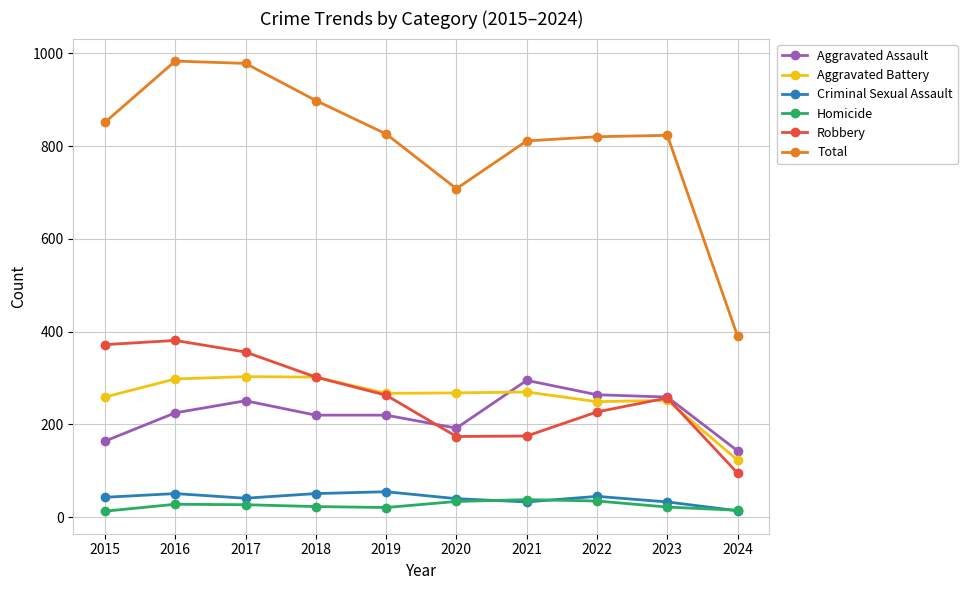

What is the minimum value shown in the chart?

13